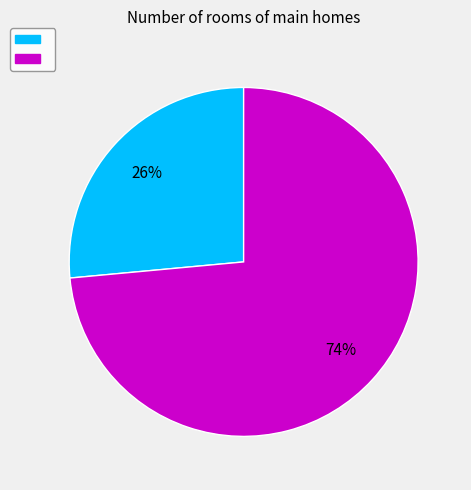

To the nearest percent, what is the average slice percentage?

50%